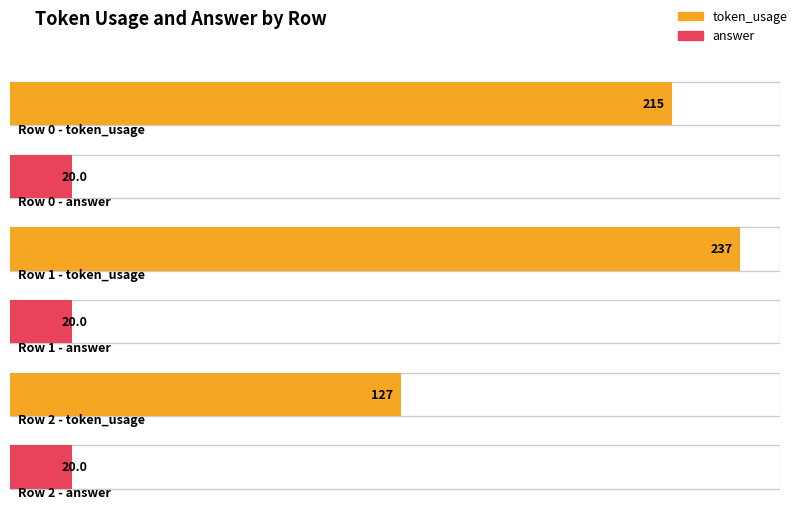

What is the greatest value displayed?

237